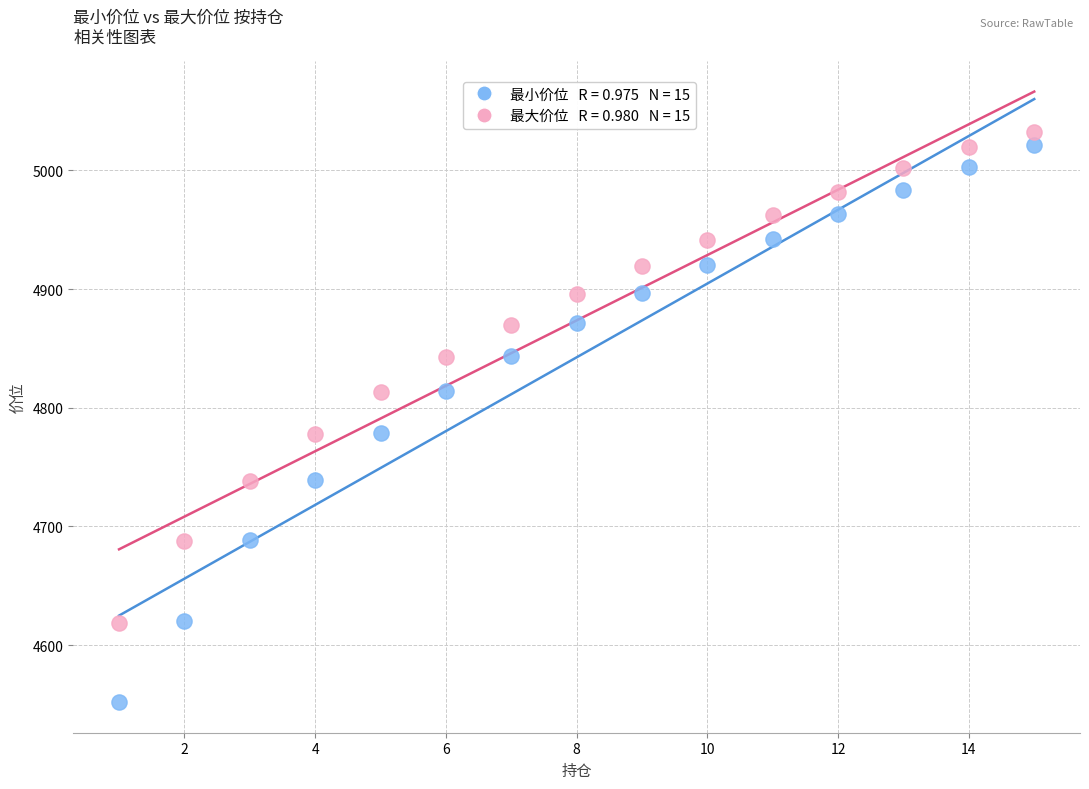

Across all data points, what is the range of X values (max minus min)?

14